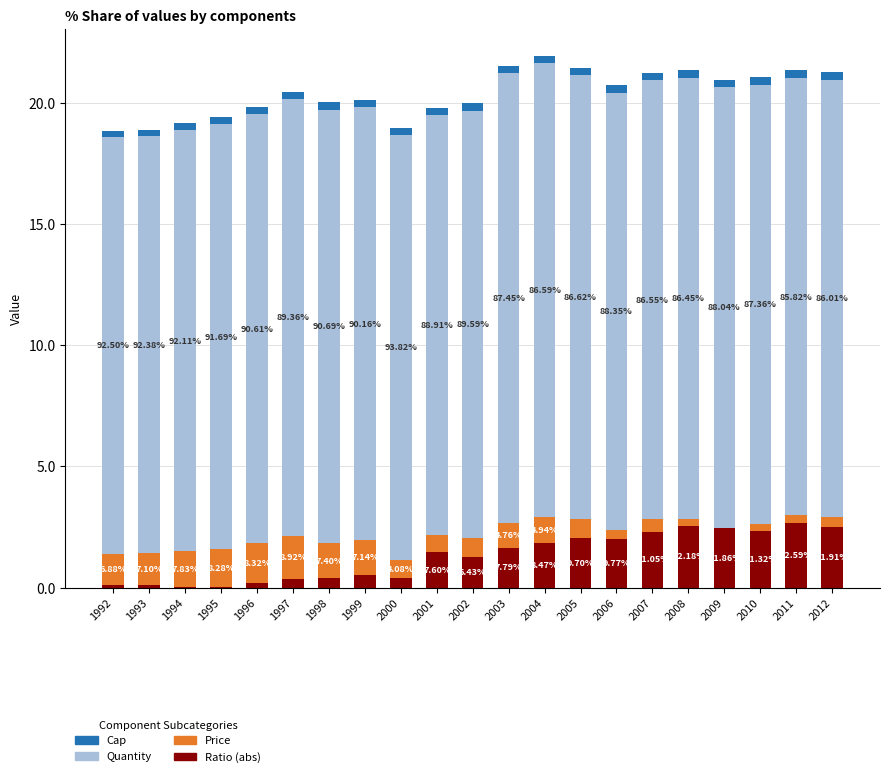

What are all the series names shown in the legend?

Cap, Quantity, Price, Ratio (abs)